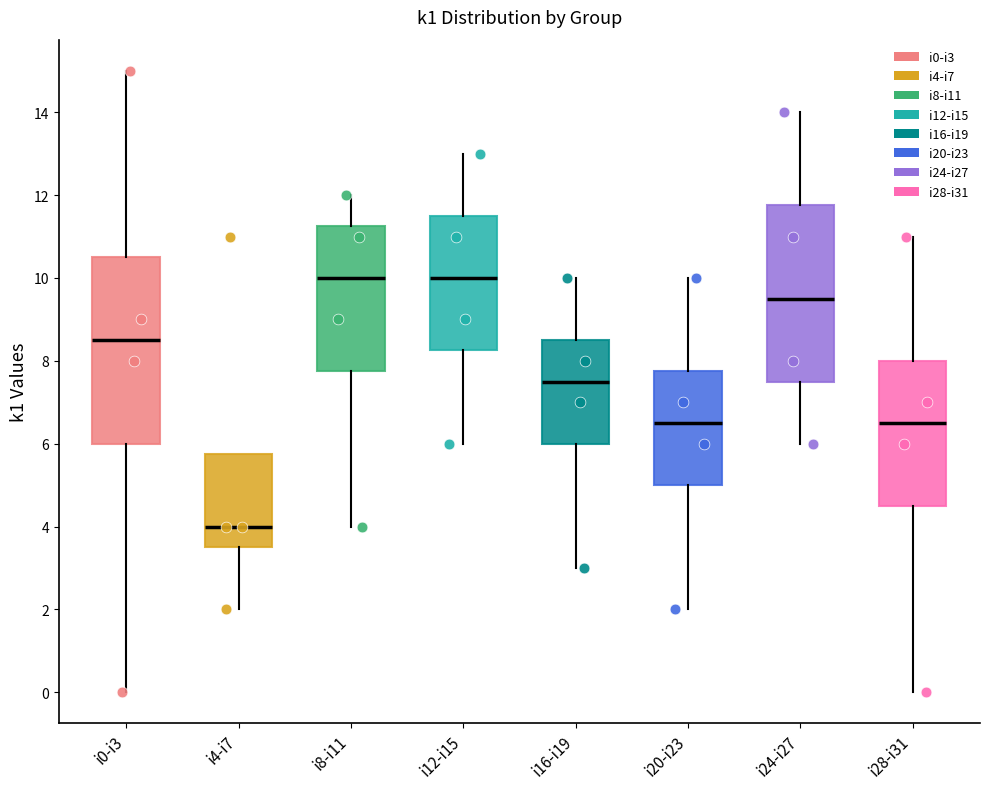

Reading left to right, read every box against the y-axis: the position of its median line, the range the box covers, and the ends of its whiskers. The values are not printed on the chart, so give them approximately, as read against the axis.

i0-i3: median 8.6, box 6.0 to 10.6, whiskers 0.0 to 15.0
i4-i7: median 4.0, box 3.6 to 5.8, whiskers 2.0 to 5.8
i8-i11: median 10.0, box 7.8 to 11.2, whiskers 4.0 to 12.0
i12-i15: median 10.0, box 8.2 to 11.6, whiskers 6.0 to 13.0
i16-i19: median 7.6, box 6.0 to 8.6, whiskers 3.0 to 10.0
i20-i23: median 6.6, box 5.0 to 7.8, whiskers 2.0 to 10.0
i24-i27: median 9.6, box 7.6 to 11.8, whiskers 6.0 to 14.0
i28-i31: median 6.6, box 4.6 to 8.0, whiskers 0.0 to 11.0